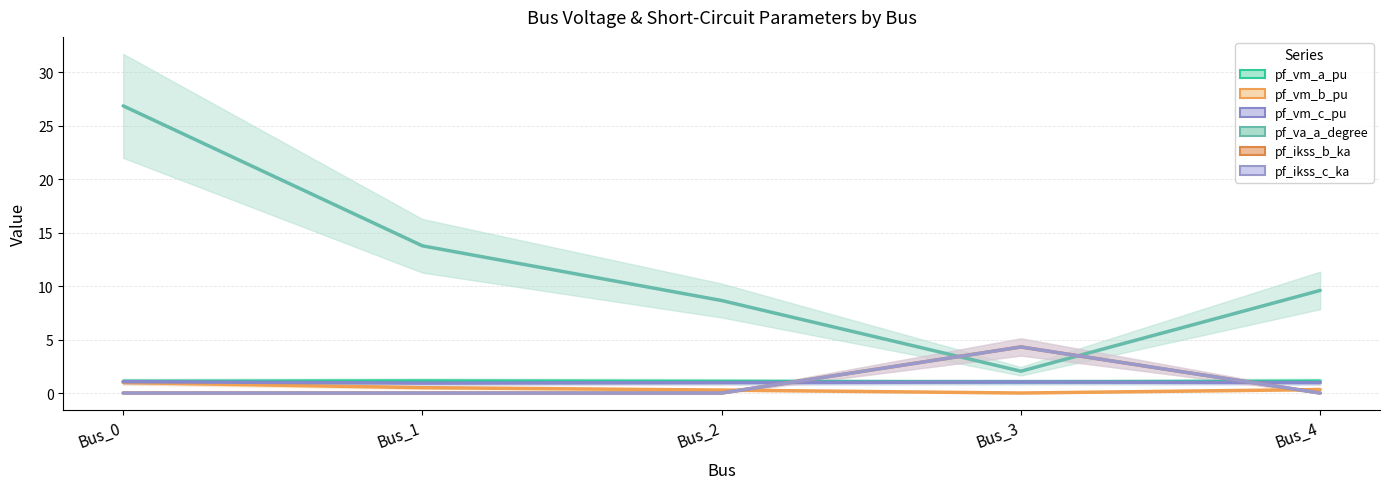

What is the total value across all series at Bus_2?

11.0